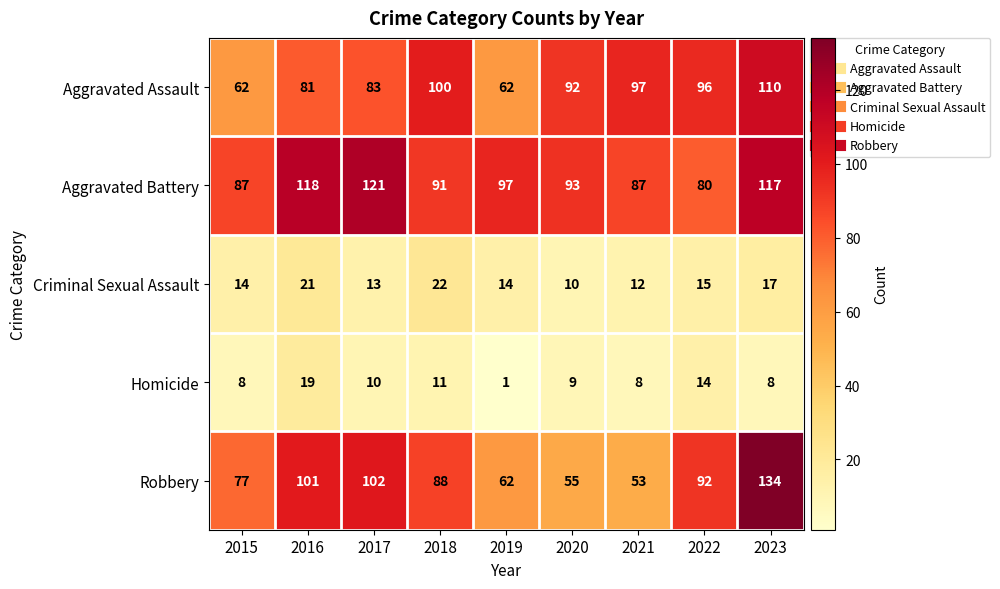

The value of Homicide at 2020 is 9. True or false?

True